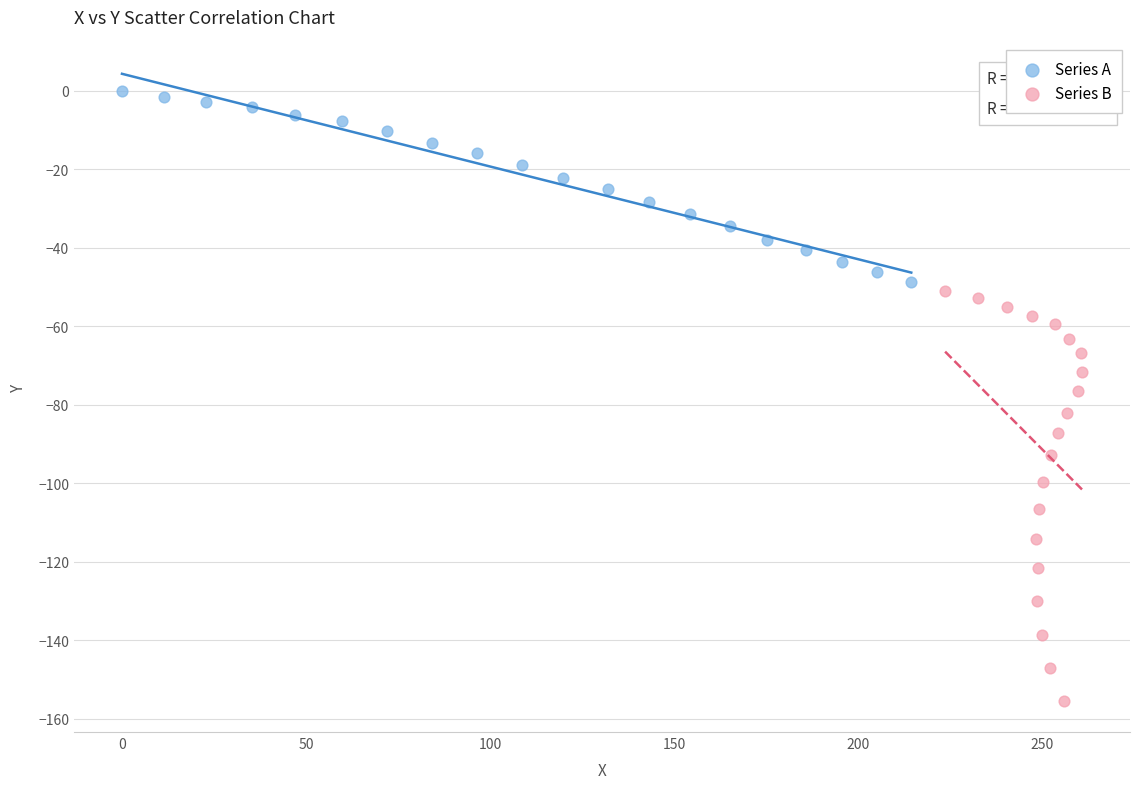

Which series contains the highest Y value?

Series A